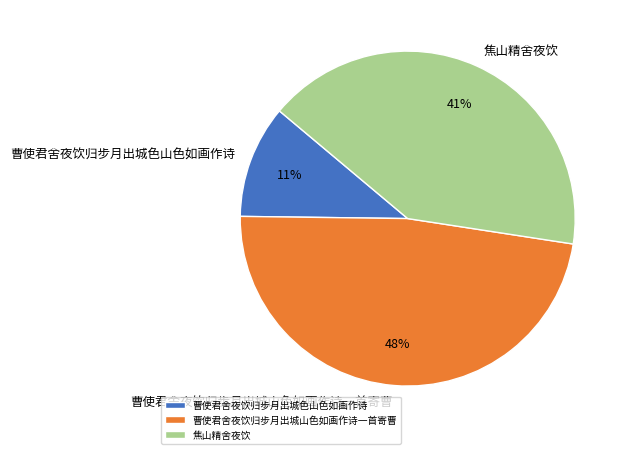

Approximately how many times larger is the value at 曹使君舍夜饮归步月出城色山色如画作诗 compared to 焦山精舍夜饮?

0.3